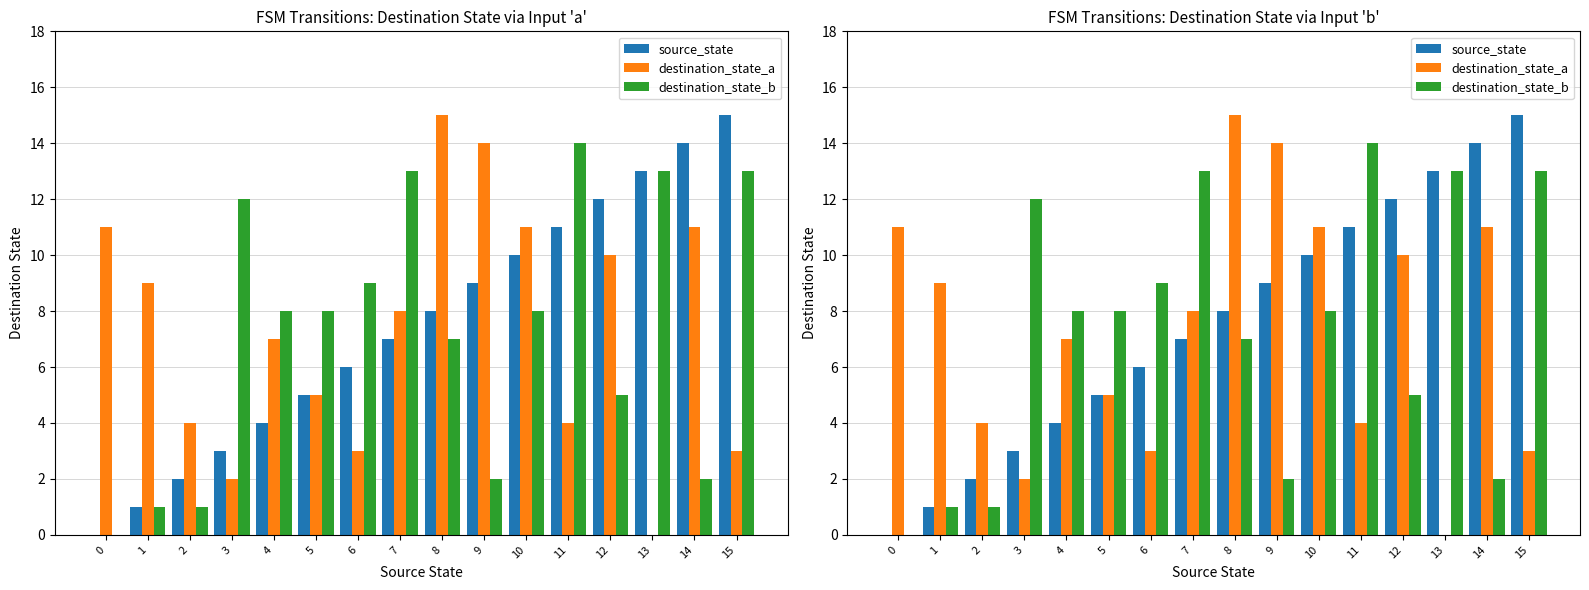

The value of destination_state_b at 15 is 3. True or false?

False